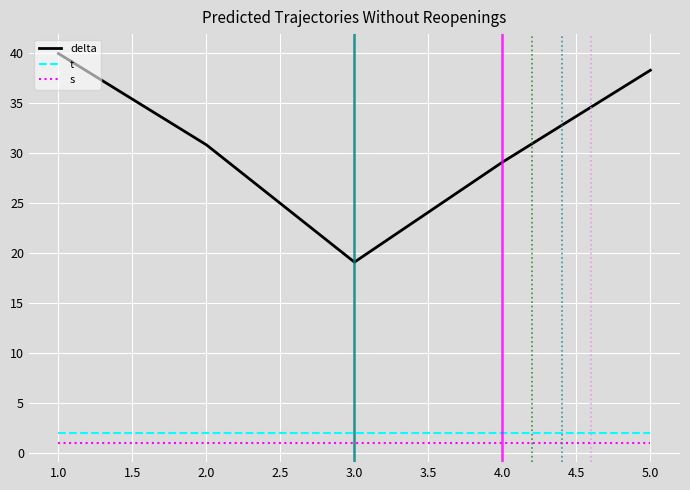

What is the total value across all series at 1.0?

42.9